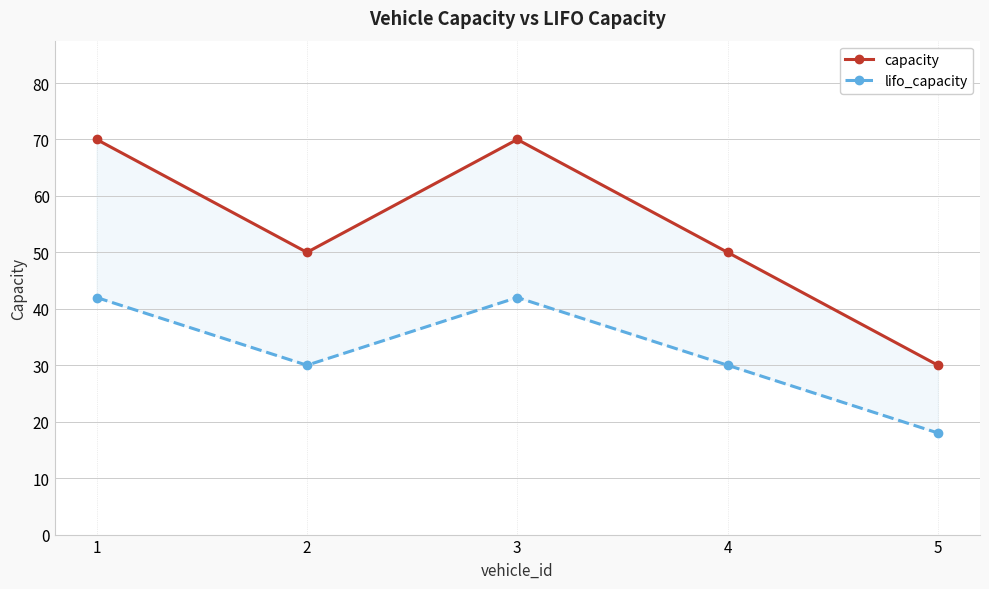

Rank the series by their maximum value, from highest to lowest.

capacity, lifo_capacity